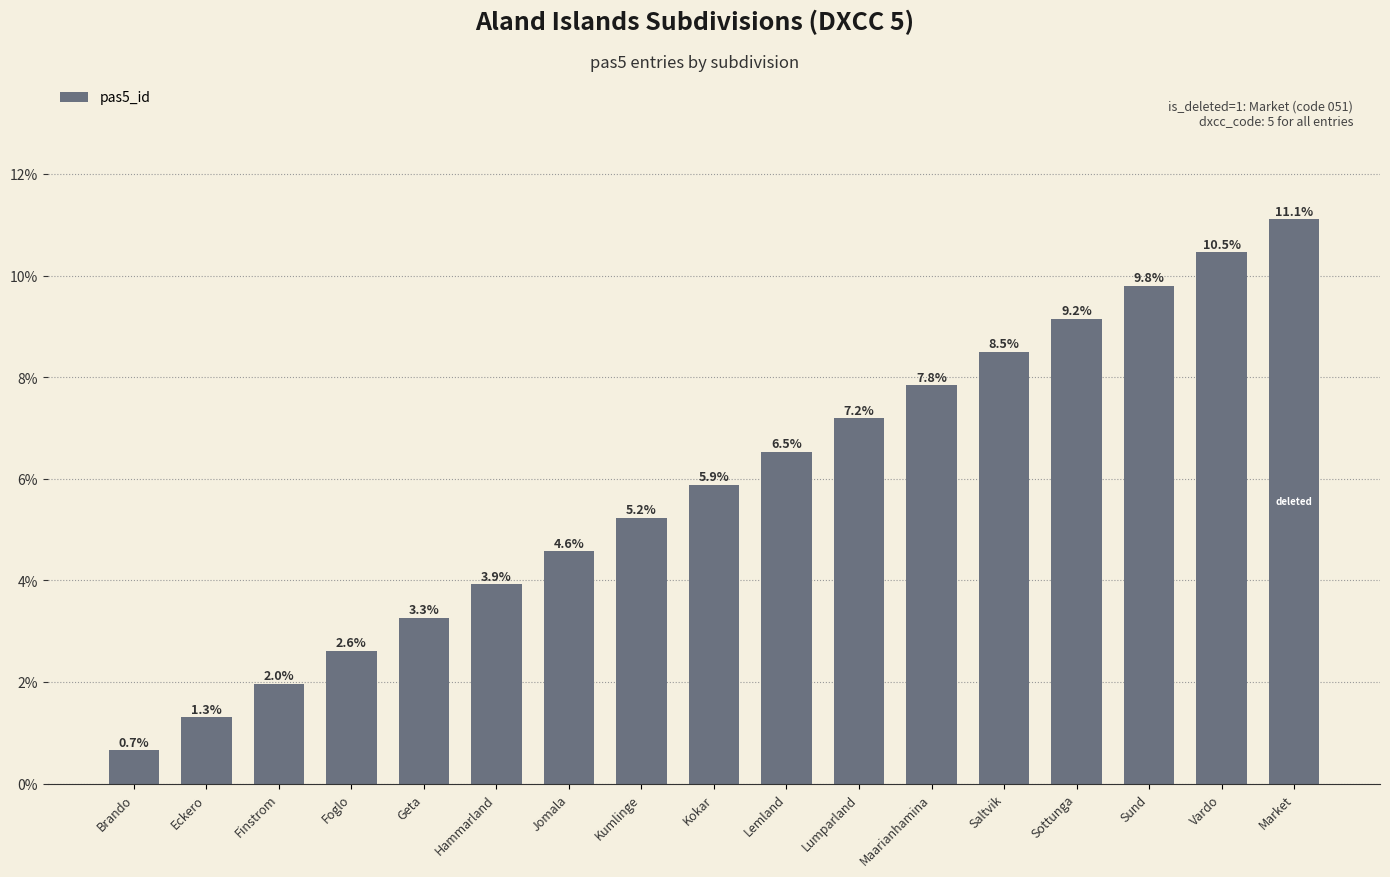

Rank the categories by value from lowest to highest.

Brando, Eckero, Finstrom, Foglo, Geta, Hammarland, Jomala, Kumlinge, Kokar, Lemland, Lumparland, Maarianhamina, Saltvik, Sottunga, Sund, Vardo, Market